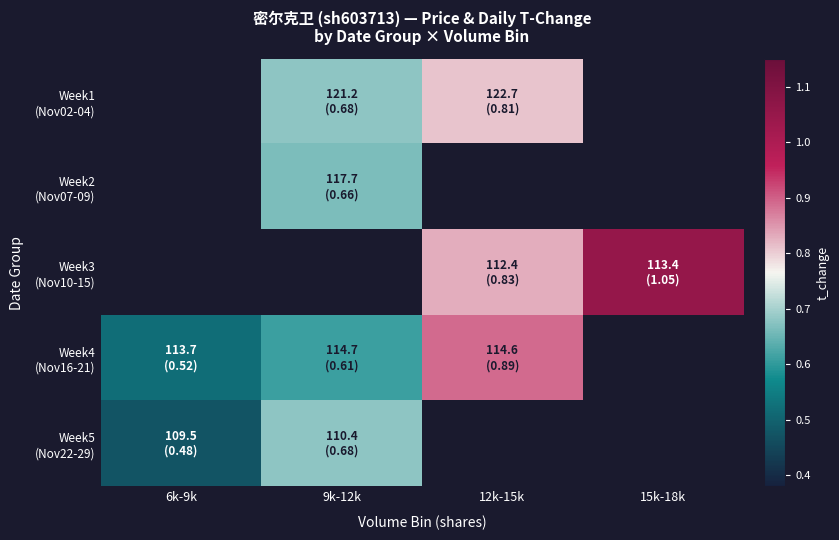

How many distinct data groups are displayed?

5